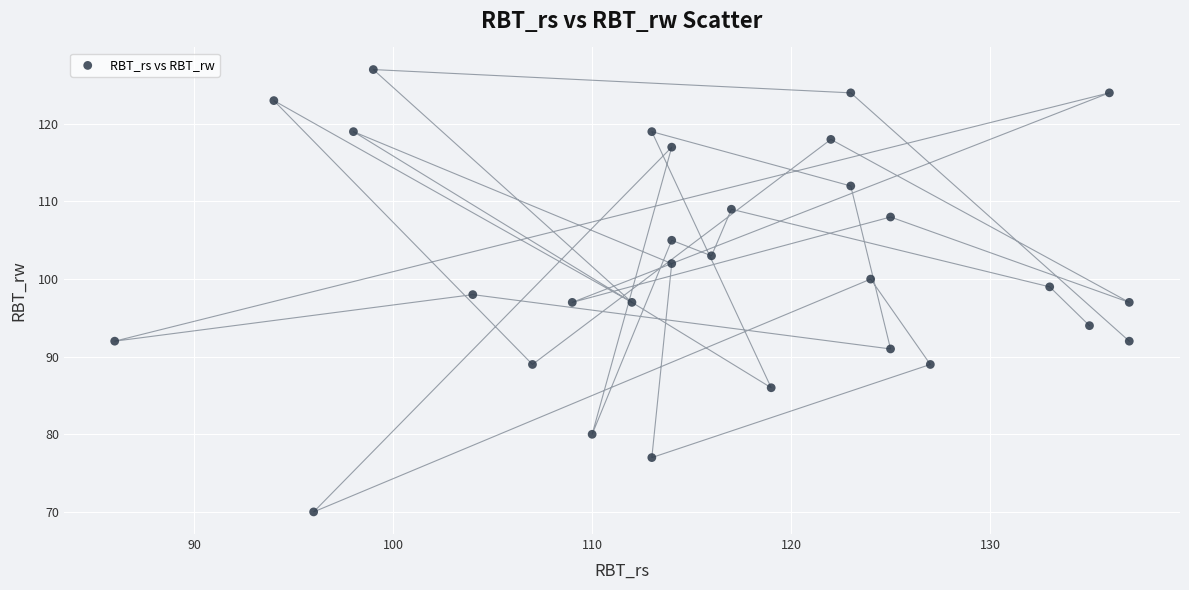

What is the range of Y values (max minus min)?

57